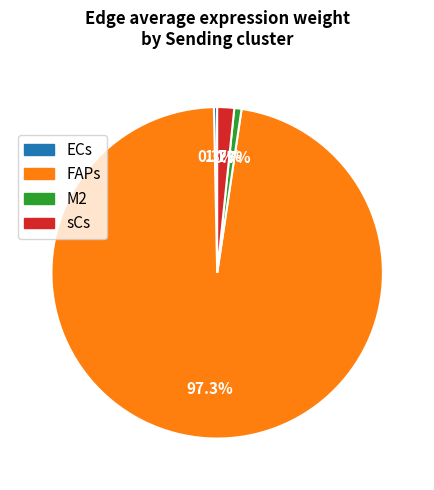

What percentage is NOT represented by FAPs?

2.7%